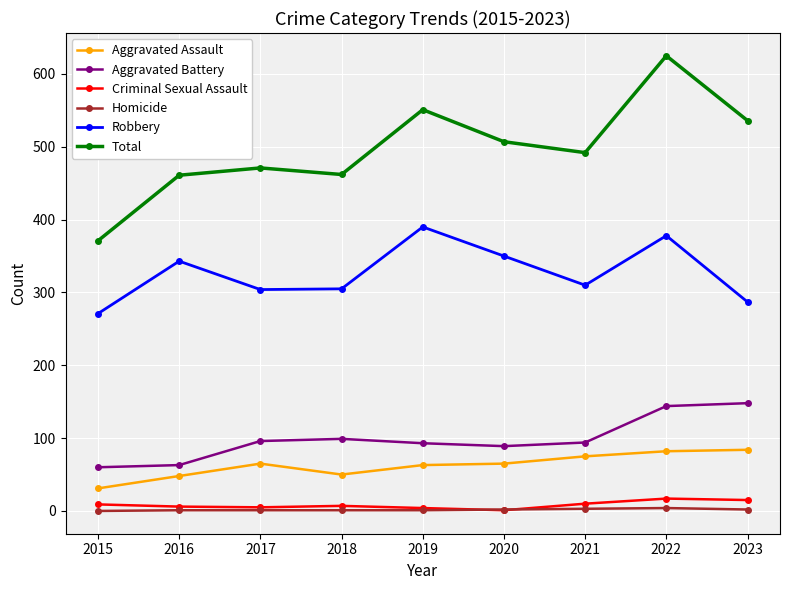

At which label does Total first exceed 492?

2019